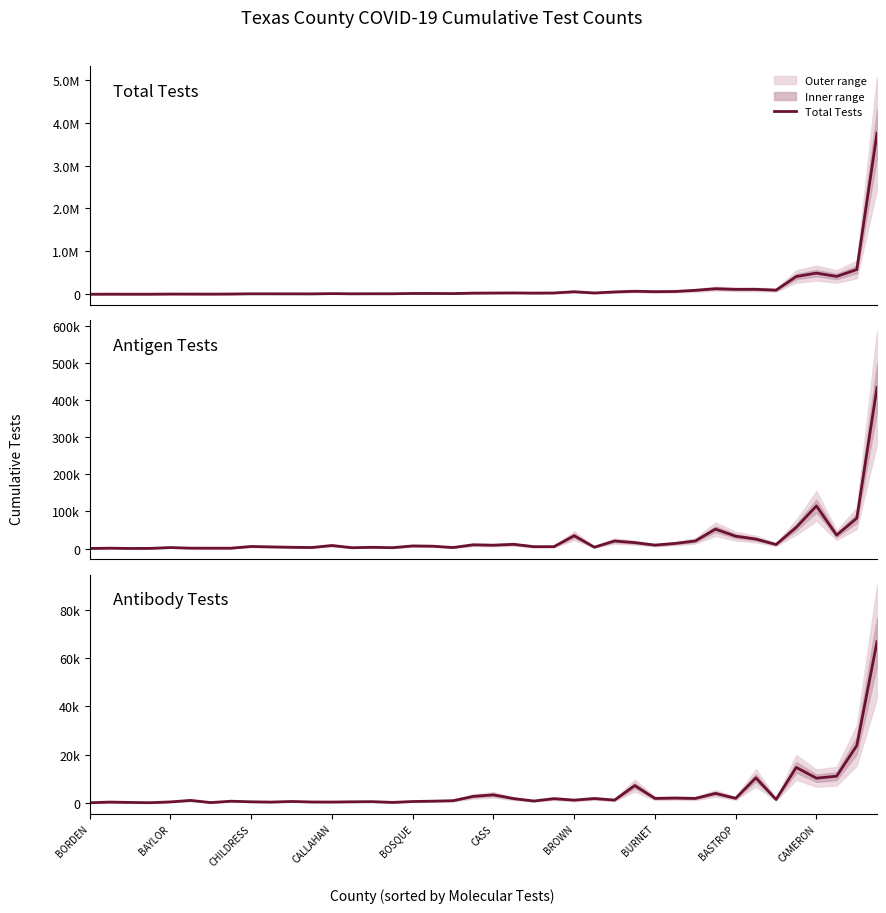

Rank the series by their maximum value, from lowest to highest.

Antibody Tests, Antigen Tests, Total Tests